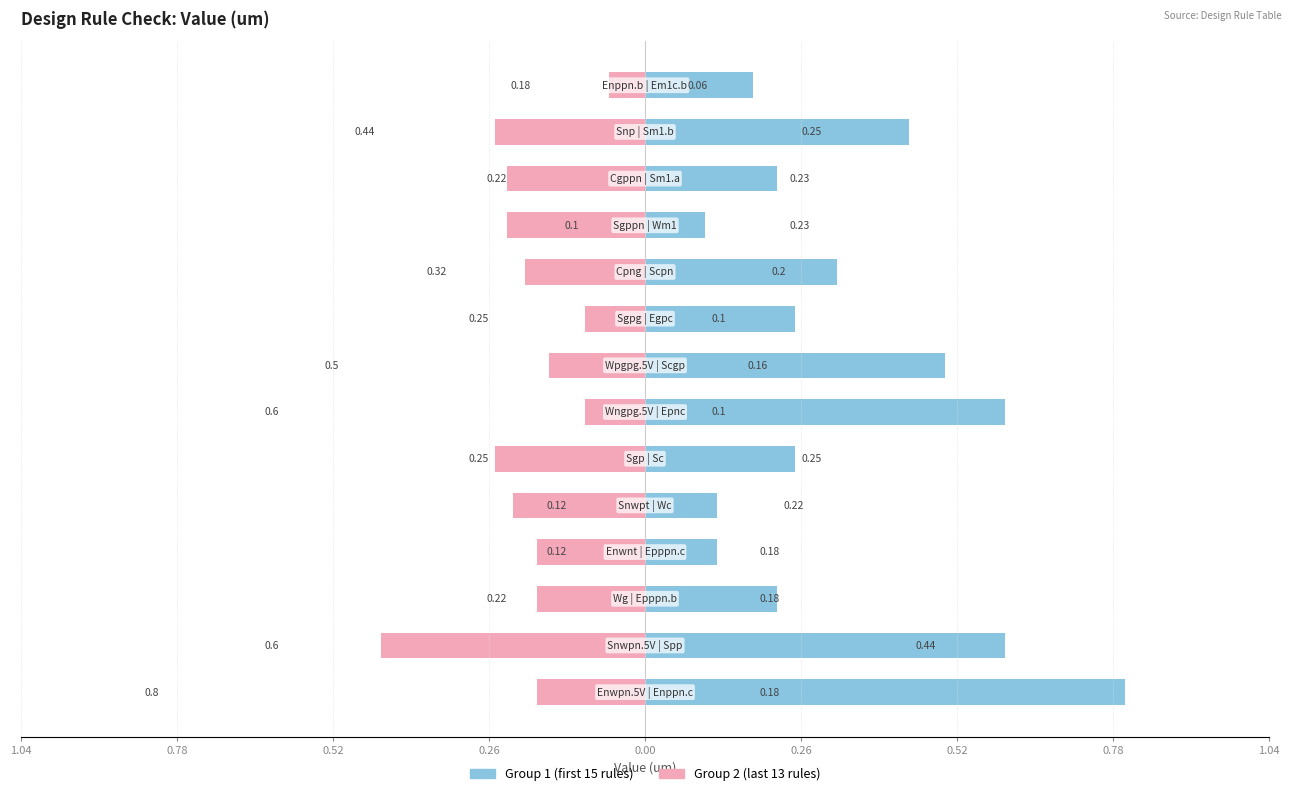

Does the chart contain any negative values?

Yes